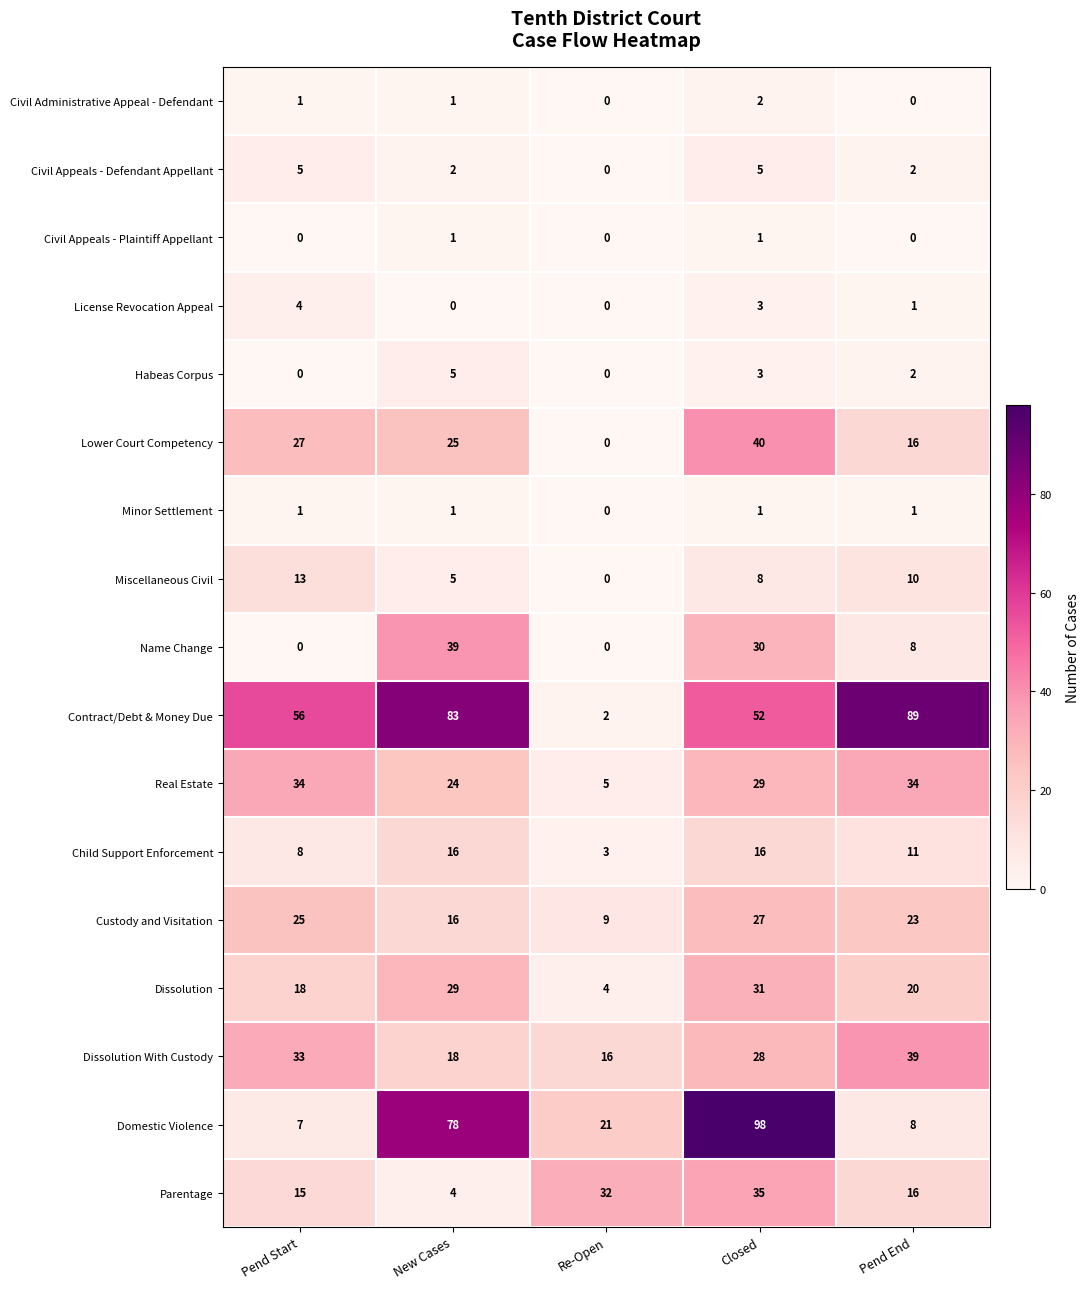

The value of Domestic Violence at Pend End is 8. True or false?

True